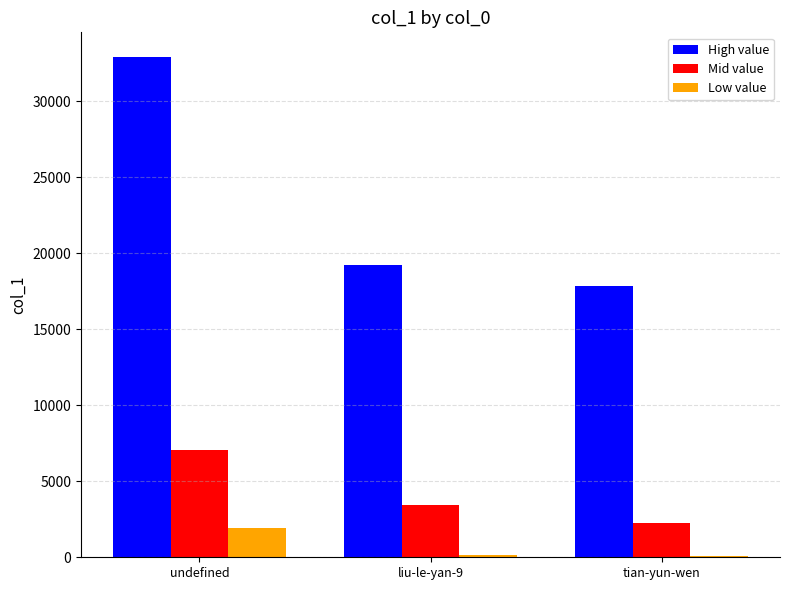

Which series has the largest total across all categories?

High value